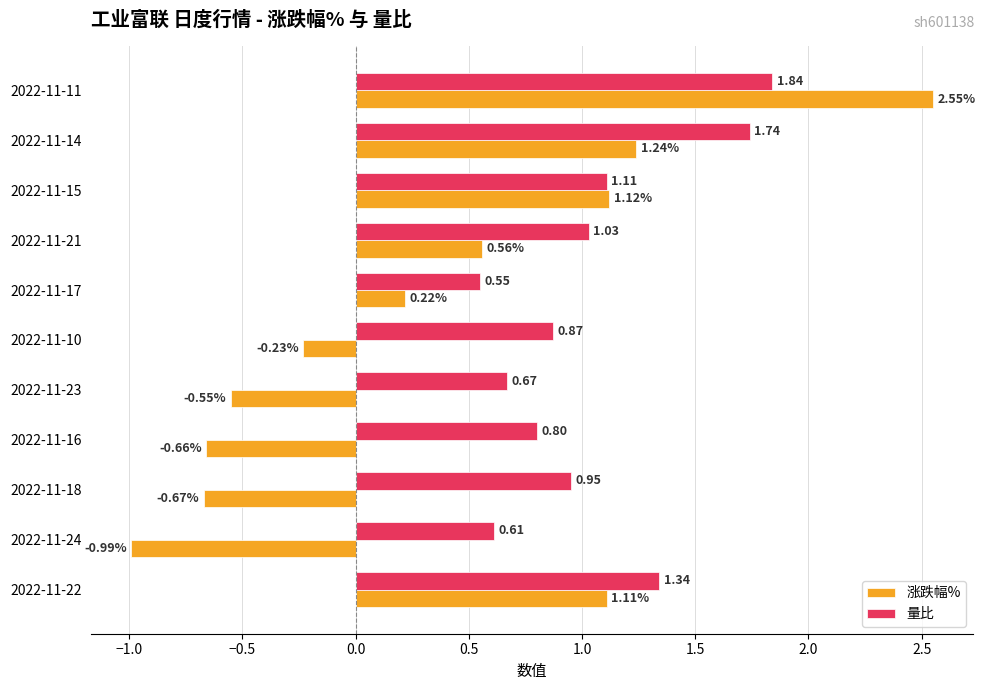

Which series has the widest spread of values?

涨跌幅%